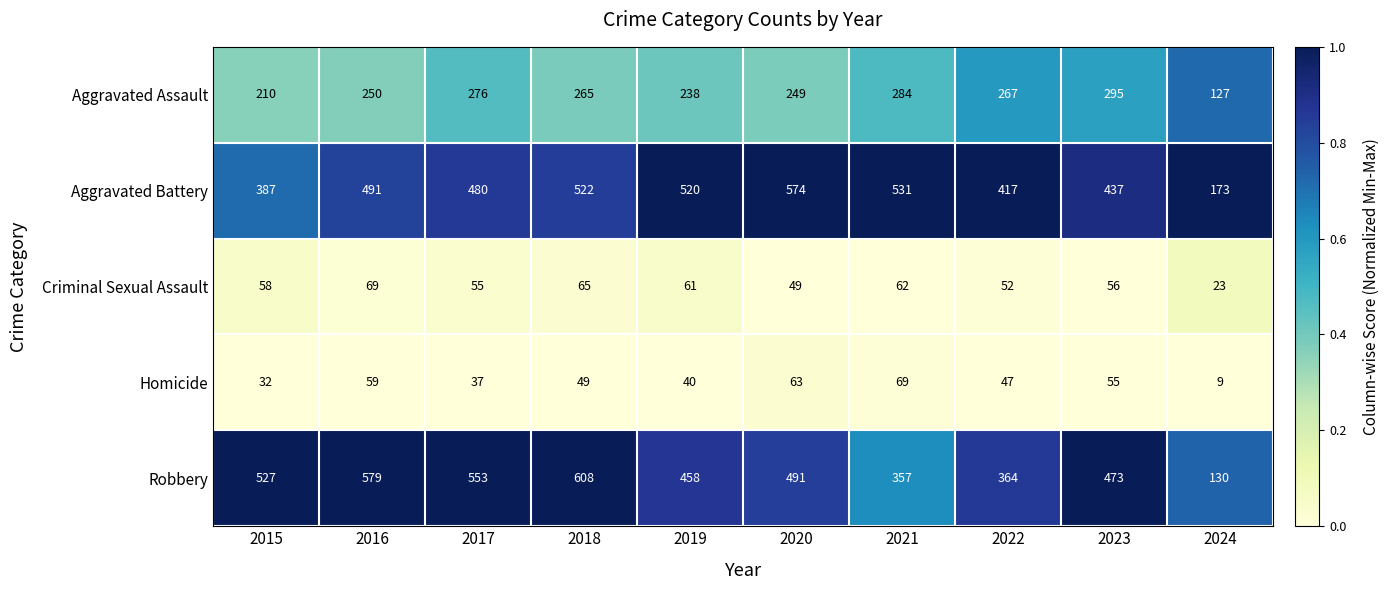

What is the difference between the maximum and second lowest values in the Homicide series?

37